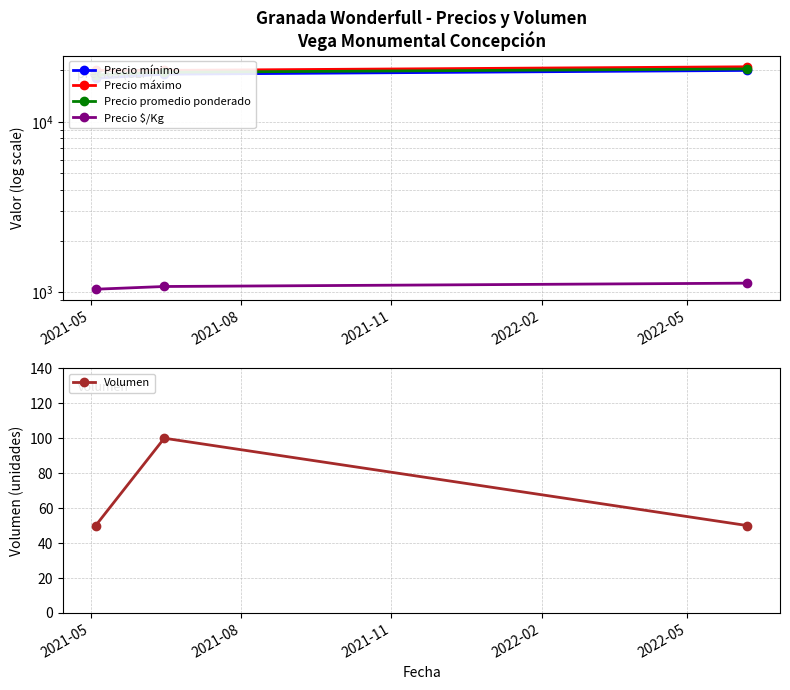

What is the difference between the highest and lowest values at 2021-08?

19900